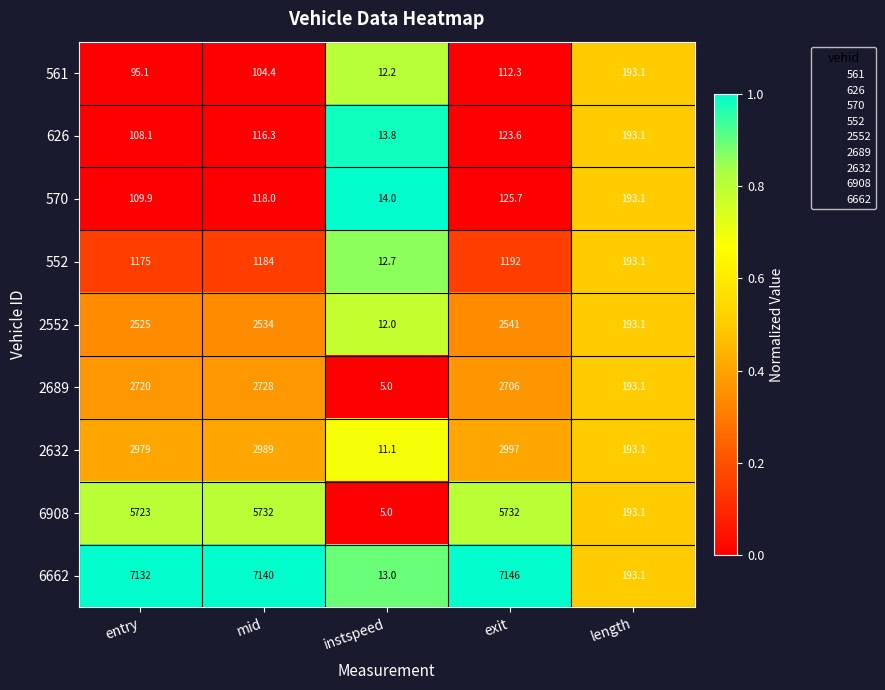

At which category is the sum across all series the highest?

exit